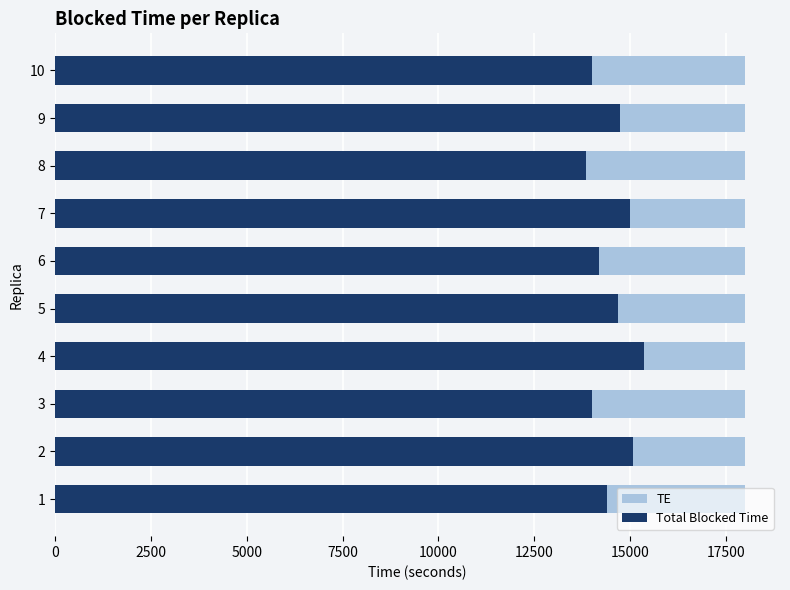

Is it true that Total Blocked Time equals 14174.0 at 6?

True